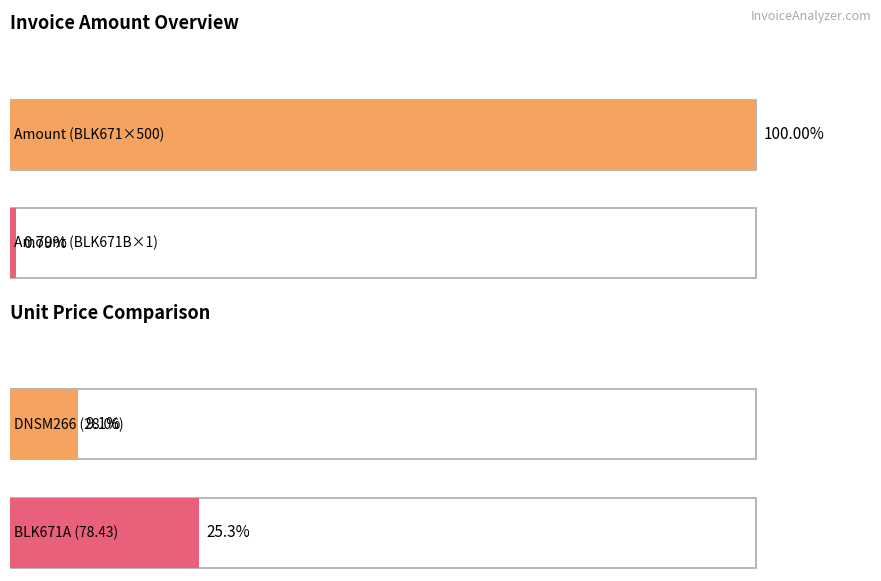

At how many categories does at least one series exceed 34851?

1